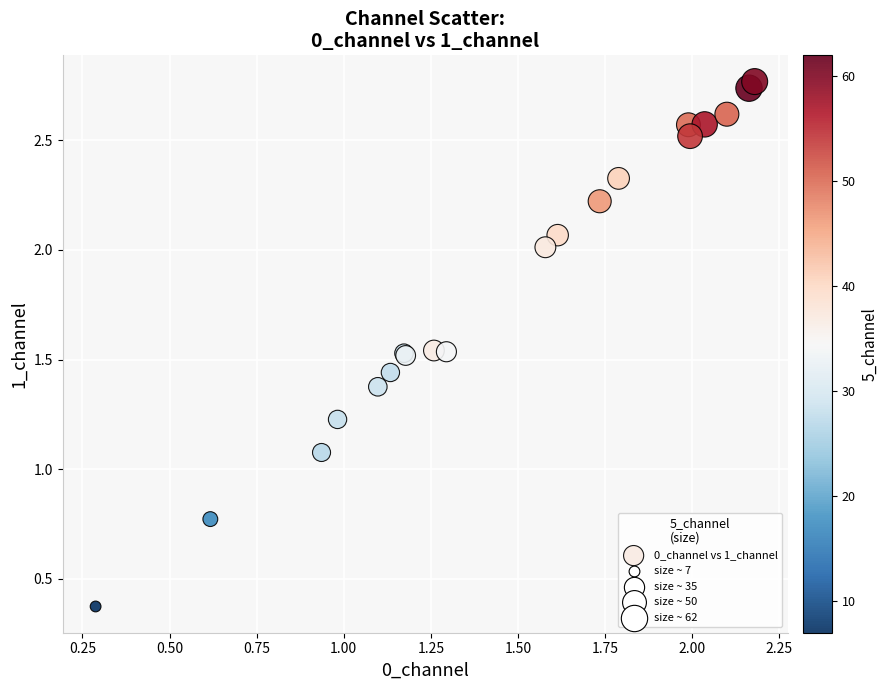

What Y value in the scatter plot is closest to 1?

1.1